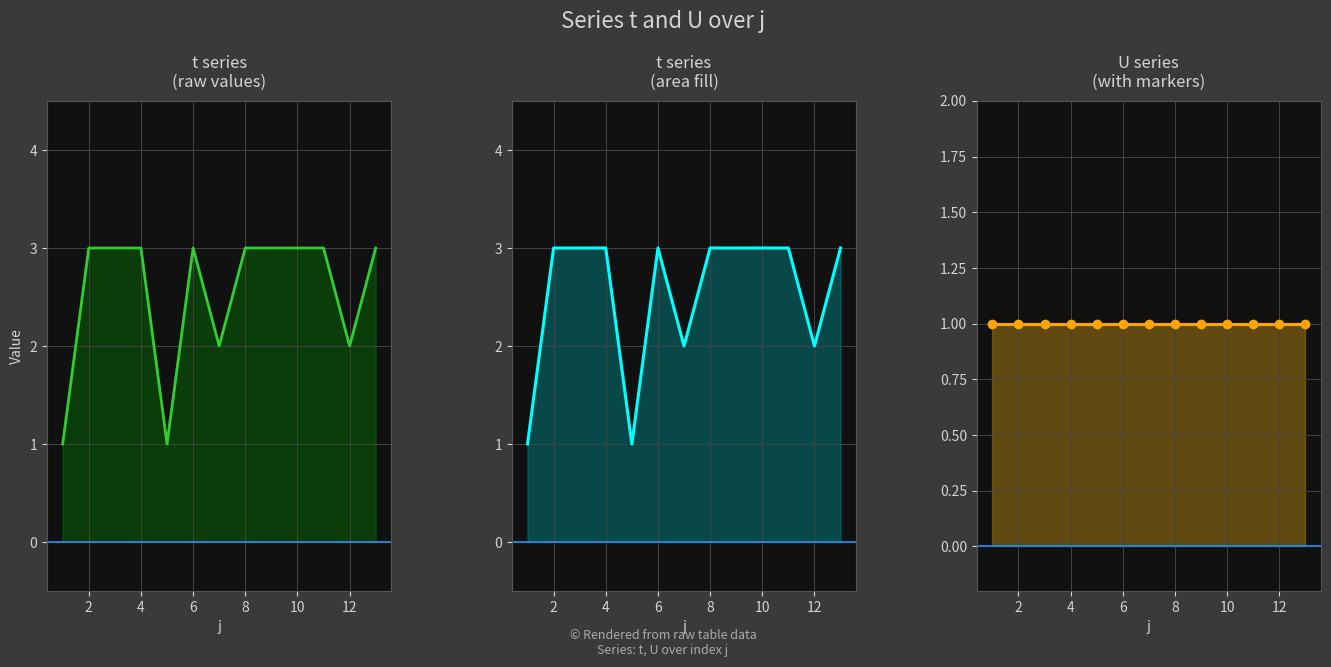

Is the value of t at 10 greater than the value of U at 8?

Yes